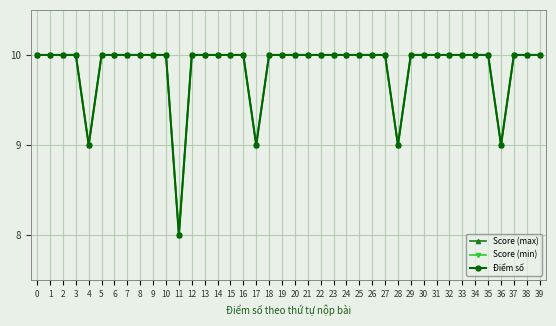

In Score (min), how many points are lower than both neighbors (excluding endpoints)?

5